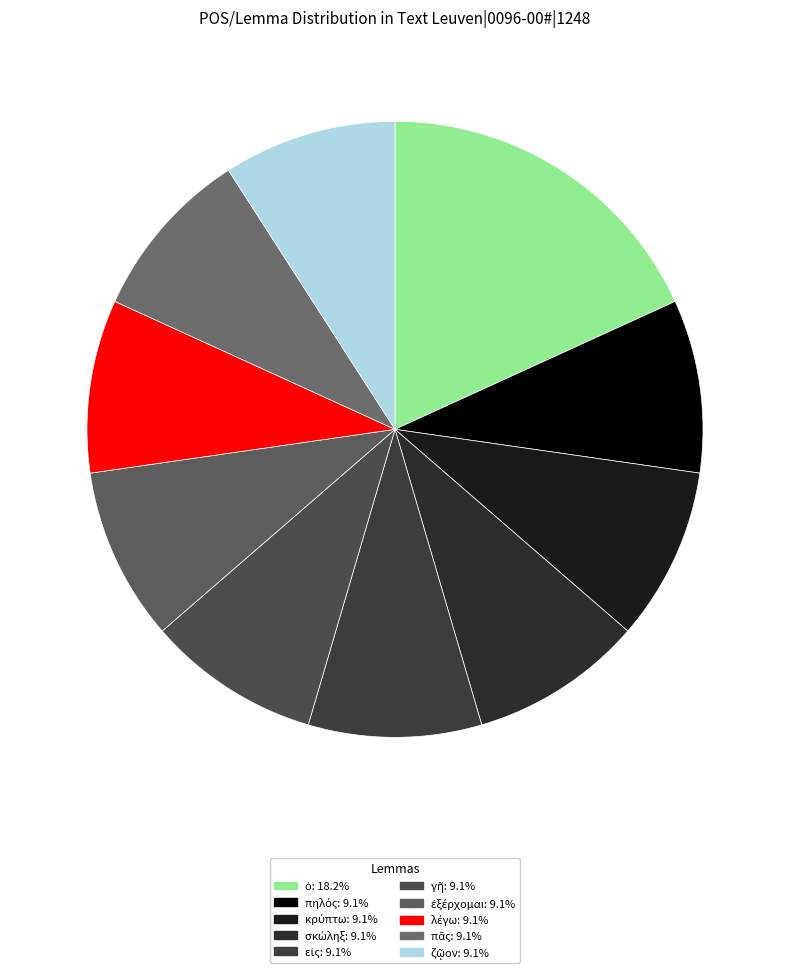

How many slices are in this pie chart?

10